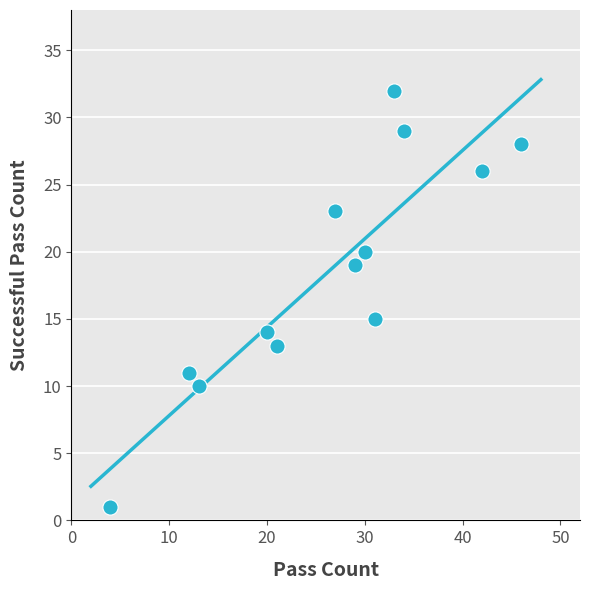

What Y value in the scatter plot is closest to 16?

15